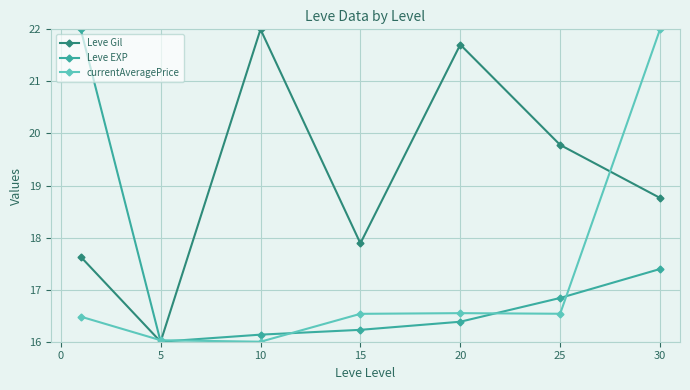

True or false: Leve EXP has more than 1 points higher than both neighbors.

False